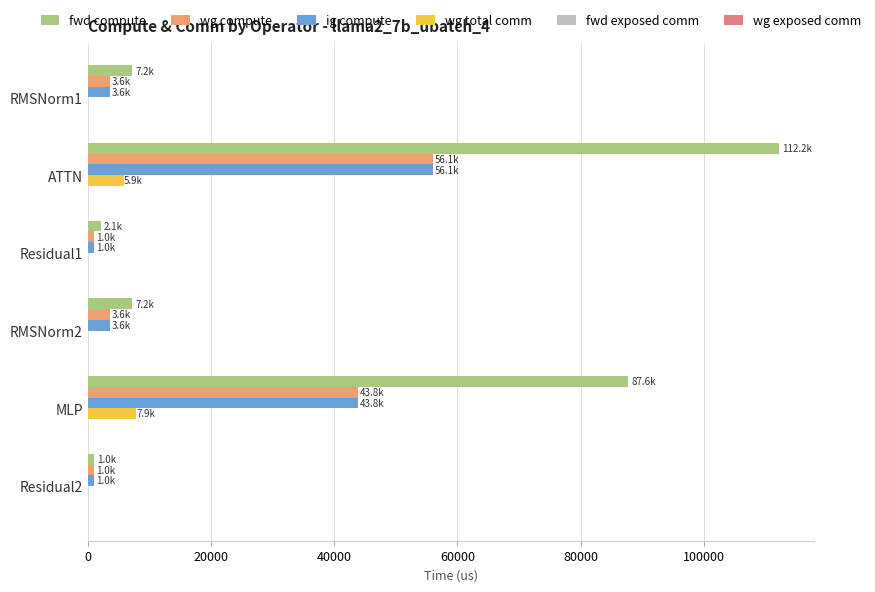

At which category is the sum across all series the highest?

ATTN